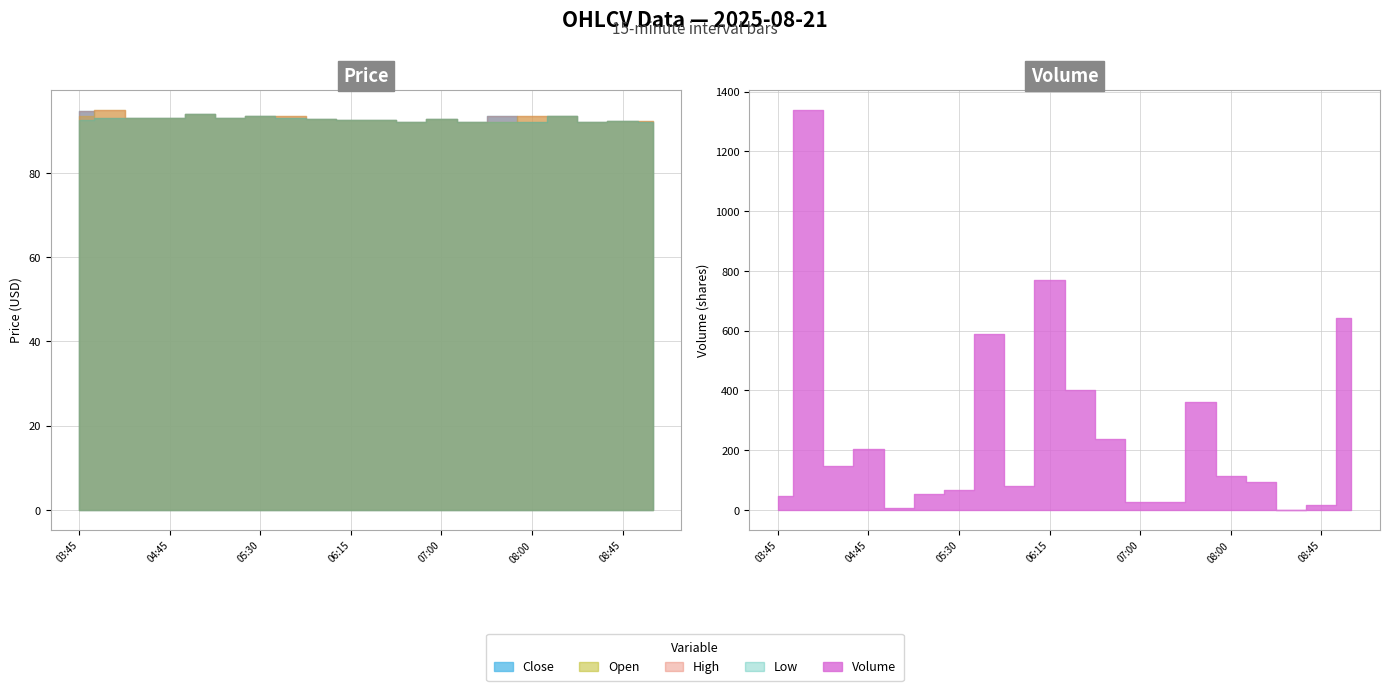

Read the Volume value at 2025-08-21 06:45.

238.0